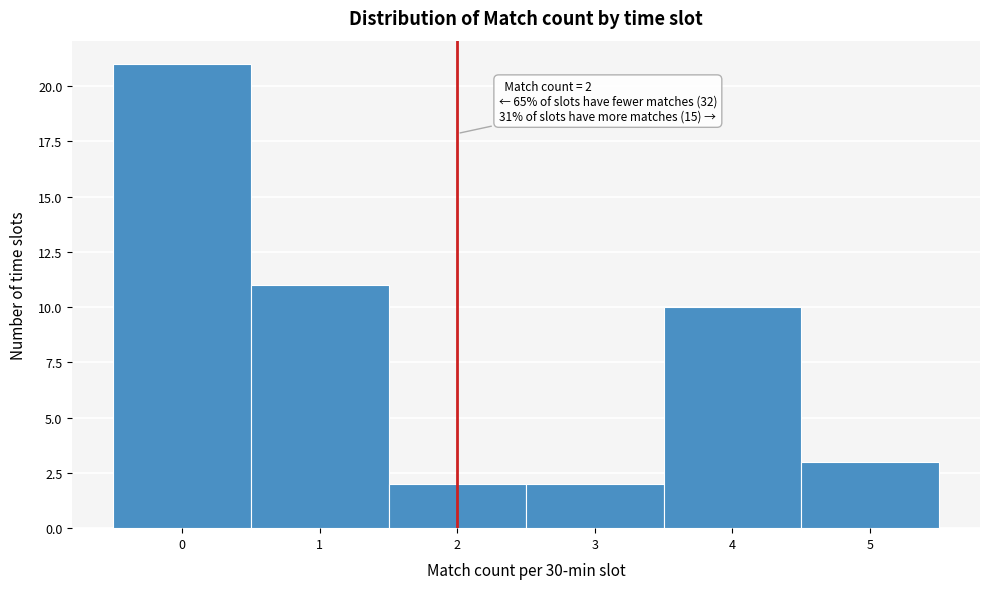

Over which range of the x-axis is the bar tallest?

-0.5 to 0.5